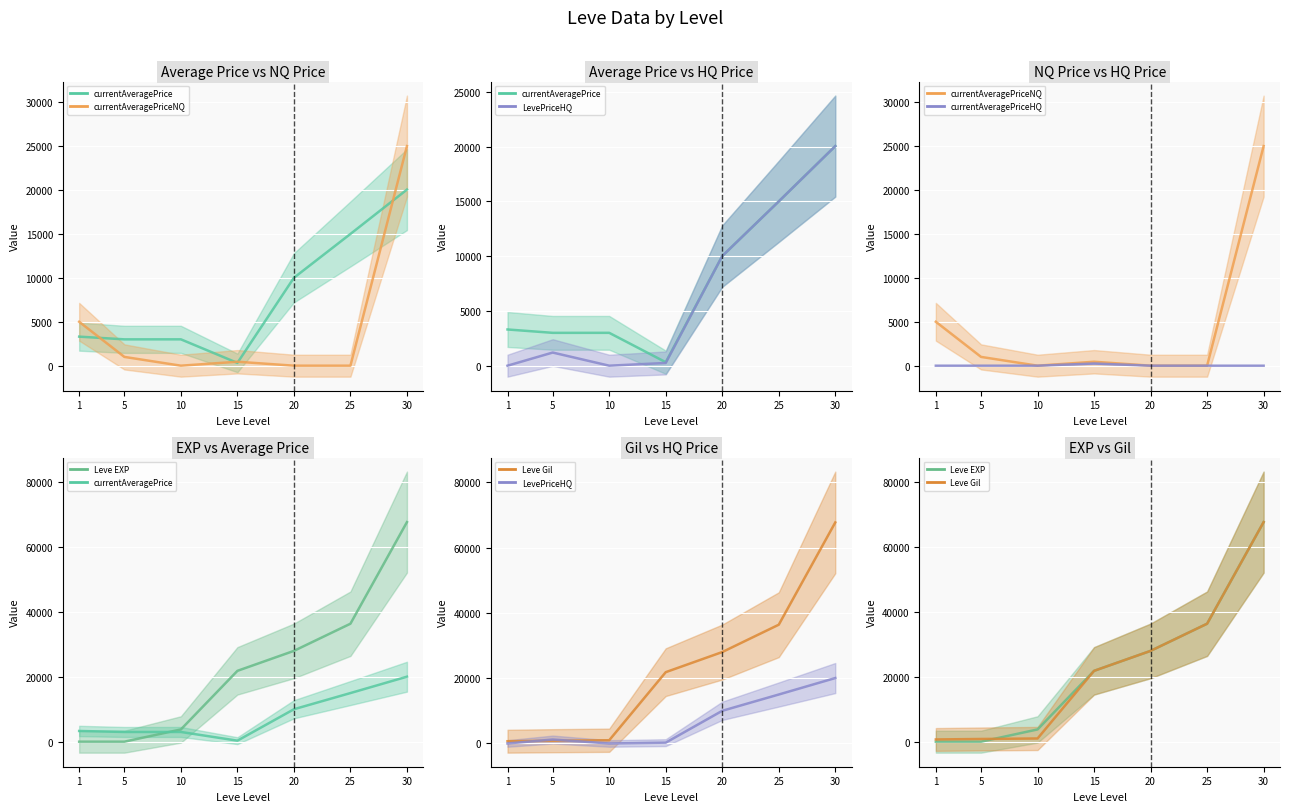

Rank the categories by LevePriceHQ value from highest to lowest.

30, 25, 20, 5, 15, 1, 10